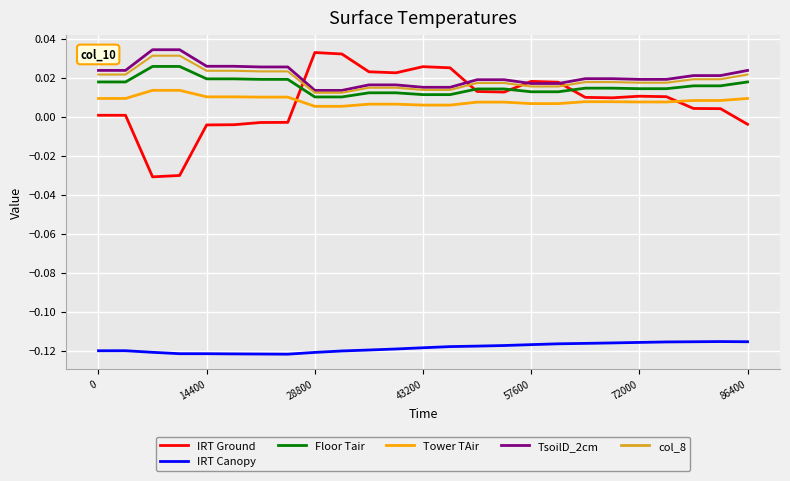

True or false: Tower TAir and col_8 cross at least once.

False